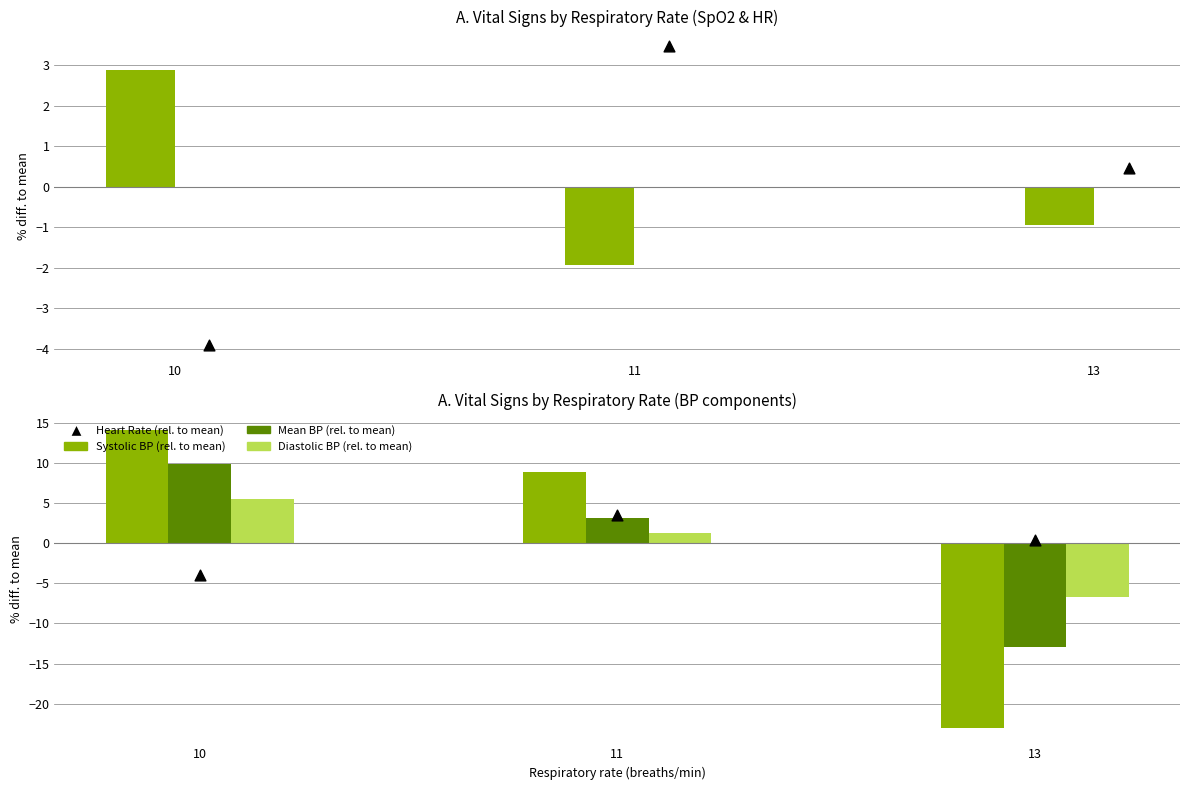

What is the total value across all series at 10?

28.4